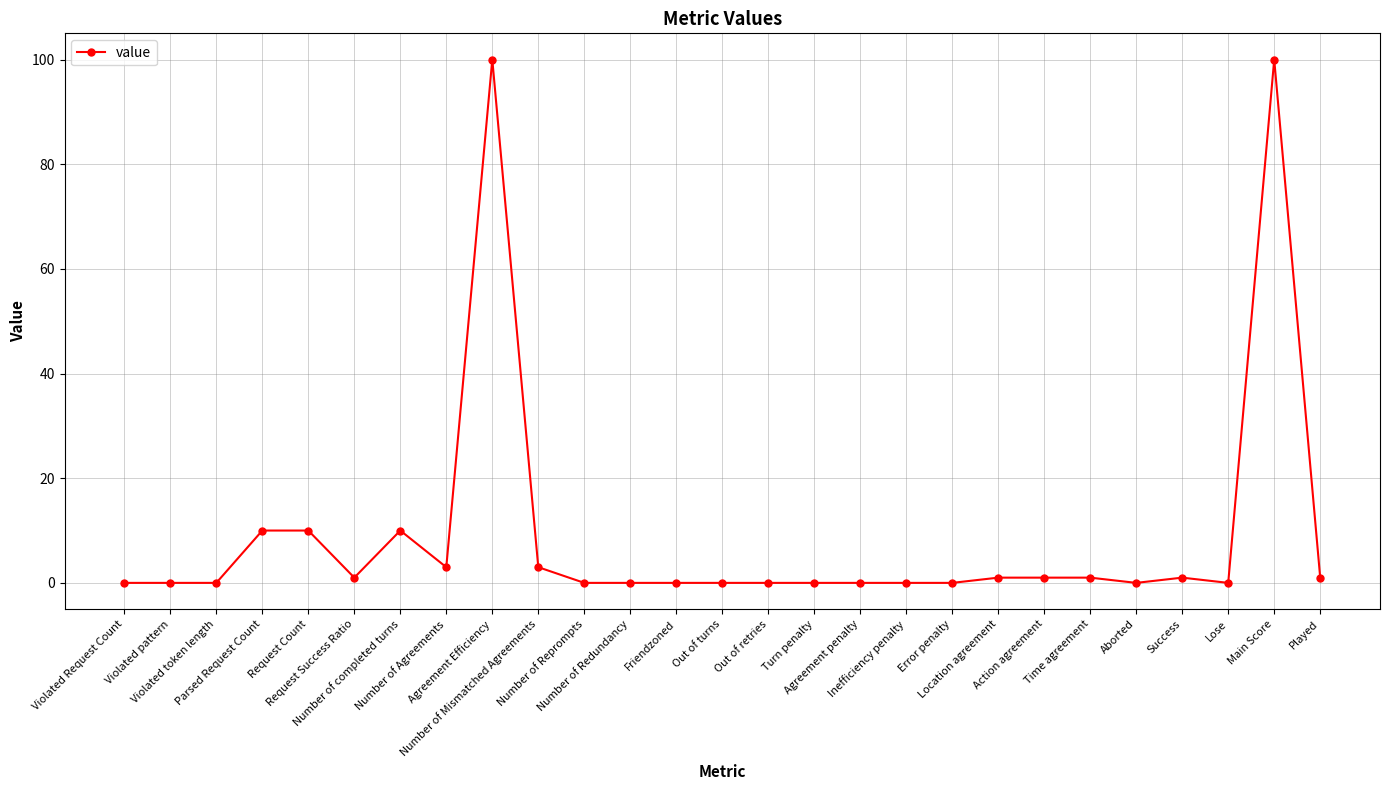

What is the maximum value shown in the chart?

100